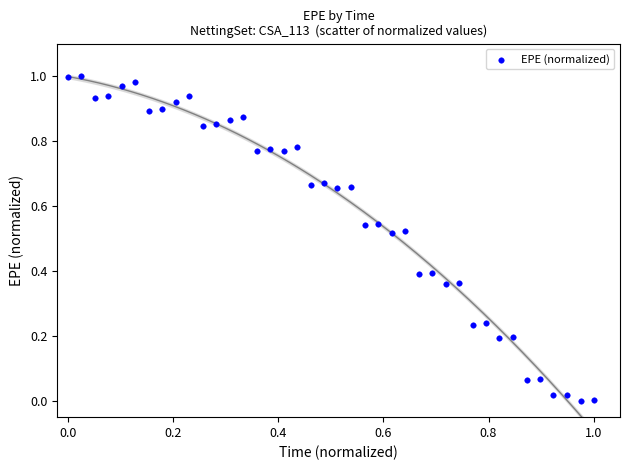

How many data points are displayed?

40